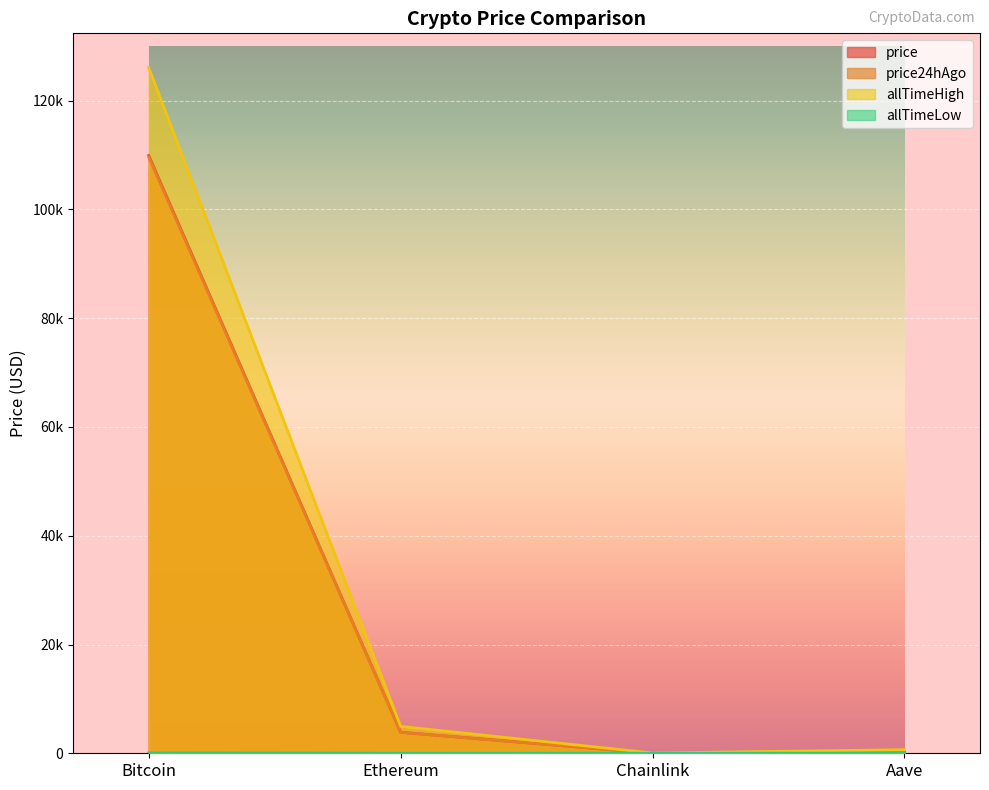

Is the value of price24hAgo at Ethereum greater than the value of price at Ethereum?

No